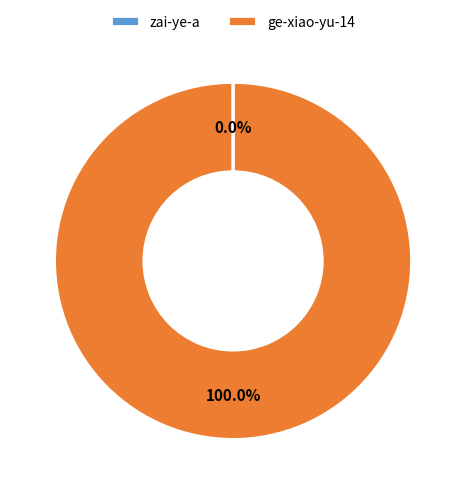

Is there any slice that represents more than half of the pie?

Yes